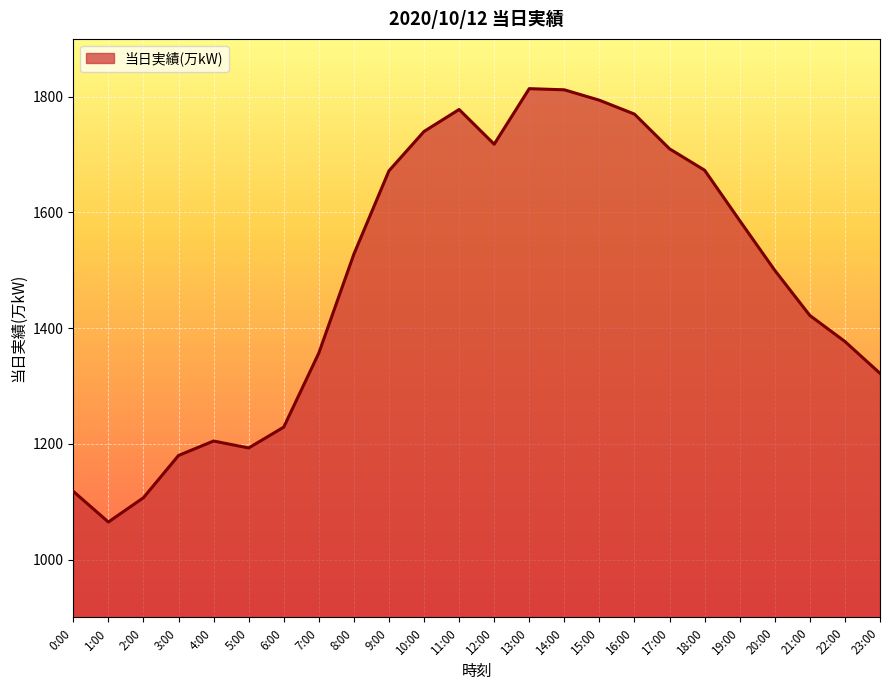

Which category has the lowest value across all series?

1:00